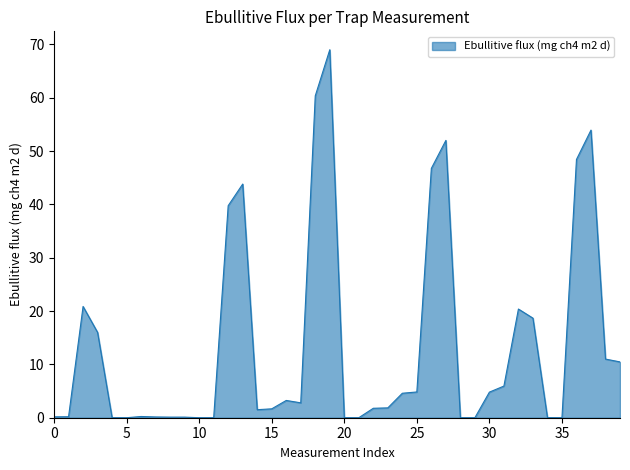

What is the maximum value shown in the chart?

69.0